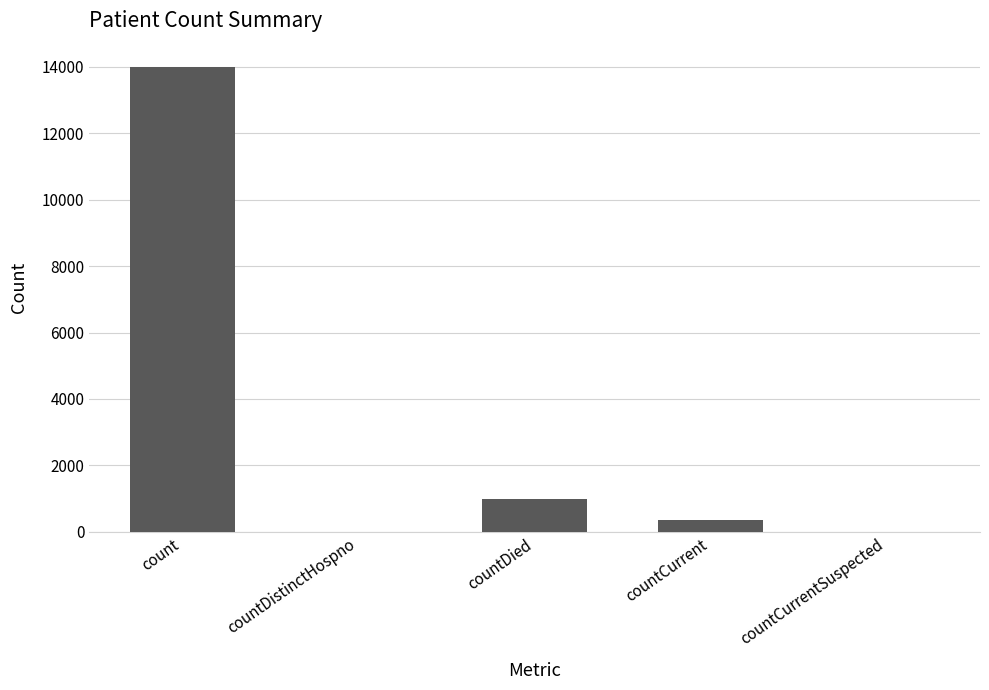

What is the change in value from countDistinctHospno to countDied?

+999